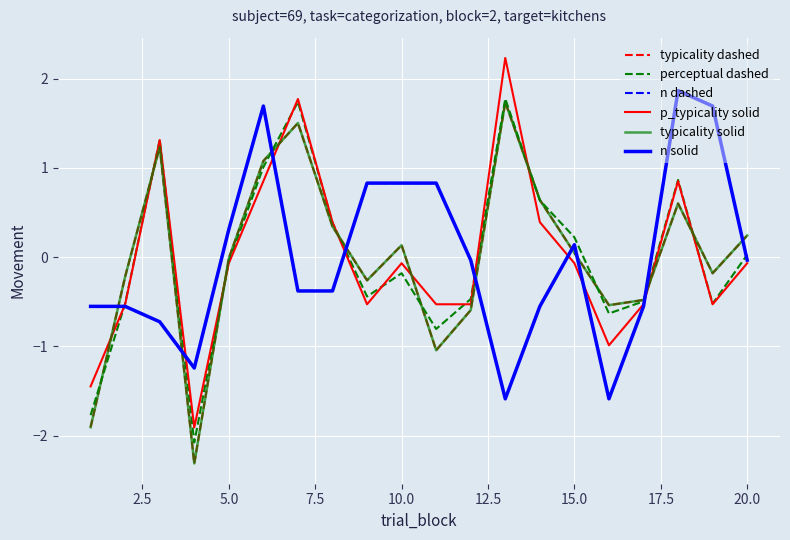

Does the chart display data point markers on the line(s)?

No